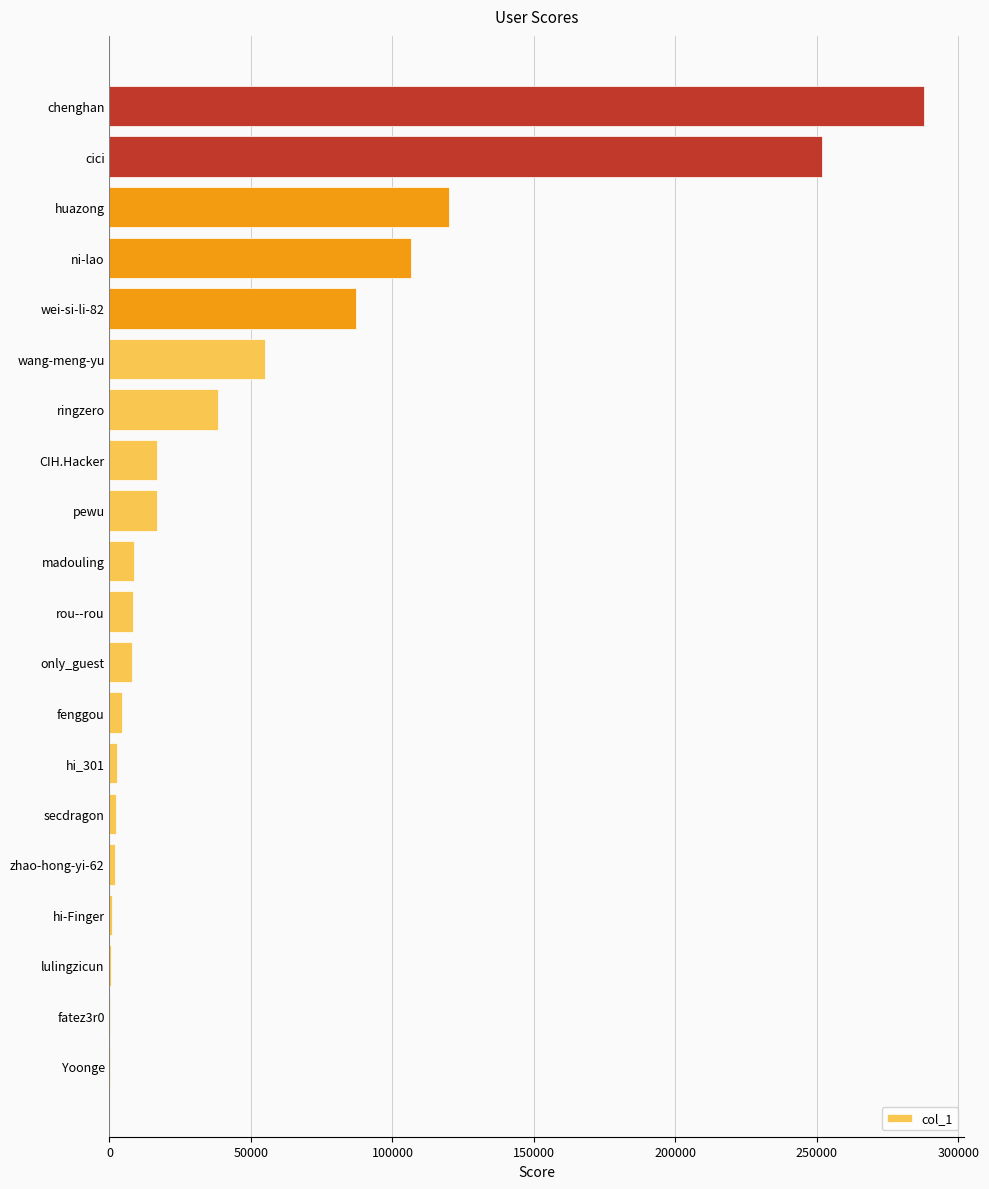

Where is the data nearest to the value 143856?

huazong